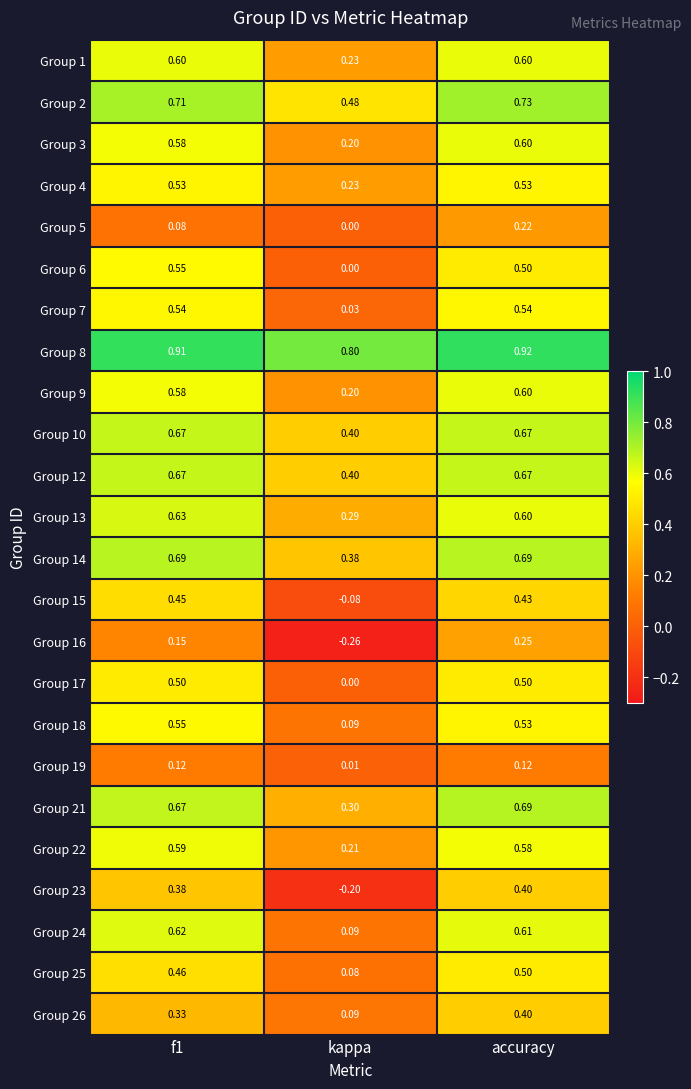

At which category is the sum across all series the highest?

accuracy